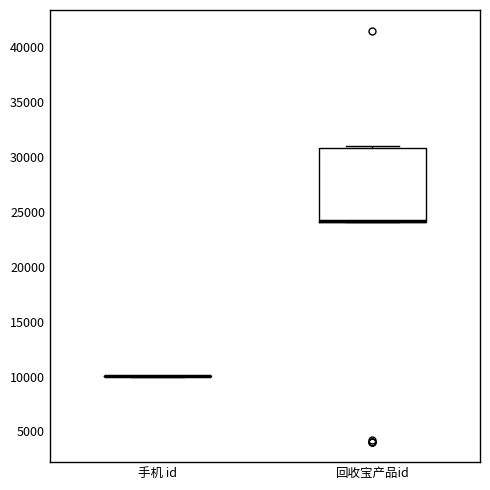

Reading left to right, read every box against the y-axis: the position of its median line, the range the box covers, and the ends of its whiskers. The values are not printed on the chart, so give them approximately, as read against the axis.

手机 id: box collapsed to a line at 10000, whiskers 10000 to 10000
回收宝产品id: median 24000 (drawn on the box's lower edge), box 24000 to 31000, whiskers 24000 to 31000 (just above the box's upper edge)